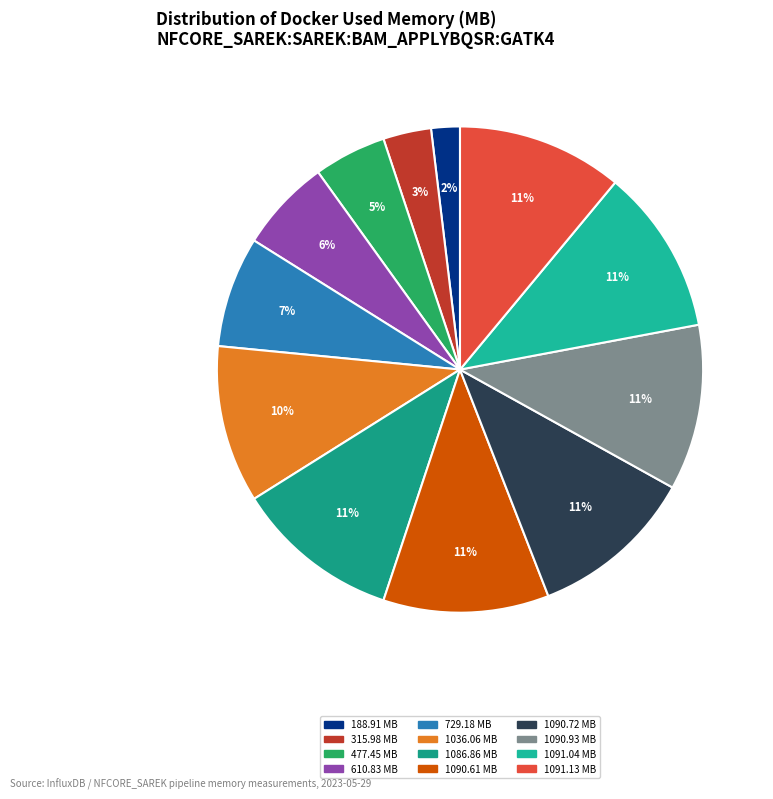

How many slices are in this pie chart?

12